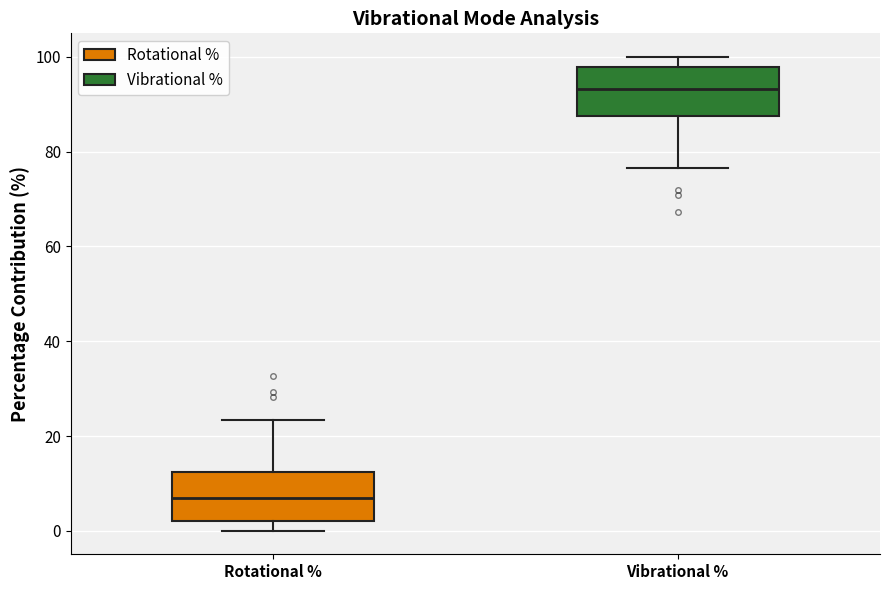

Reading left to right, read every box against the y-axis: the position of its median line, the range the box covers, and the ends of its whiskers. The values are not printed on the chart, so give them approximately, as read against the axis.

Rotational %: median 6, box 2 to 12, whiskers 0 to 24
Vibrational %: median 94, box 88 to 98, whiskers 76 to 100